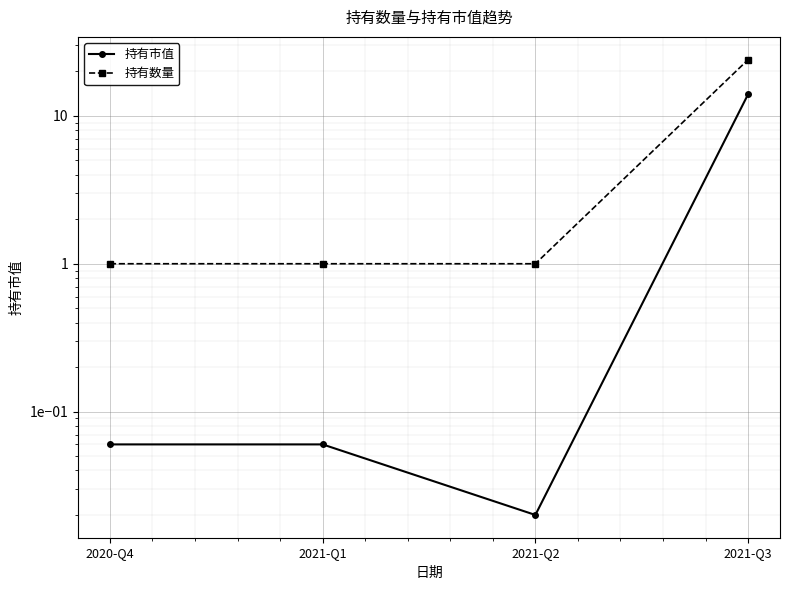

True or false: 持有数量 has more than 2 interior local peaks.

False